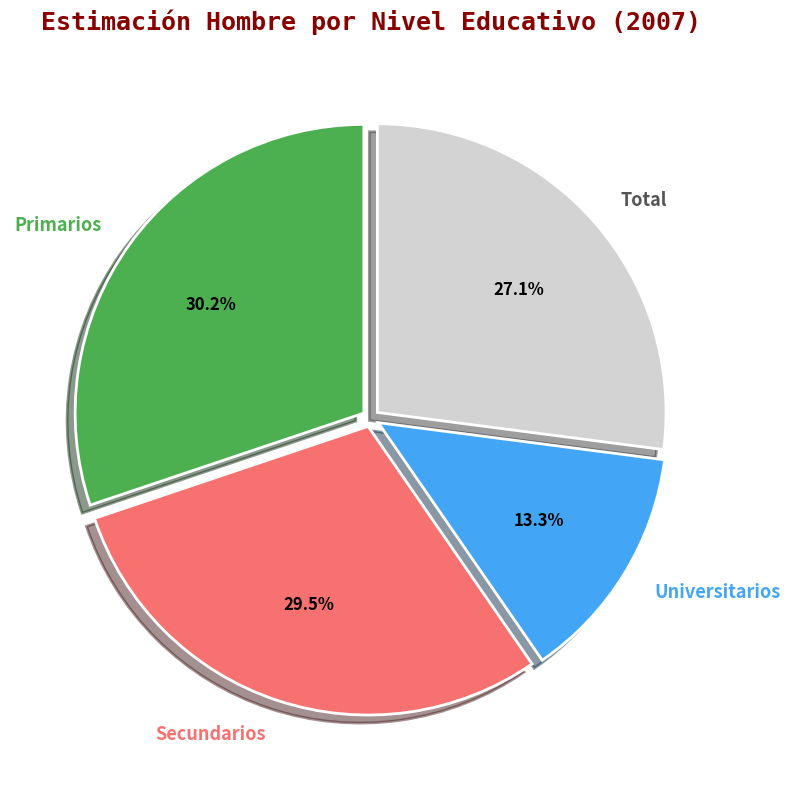

Rank the categories by value from highest to lowest.

Primarios, Secundarios, Total, Universitarios